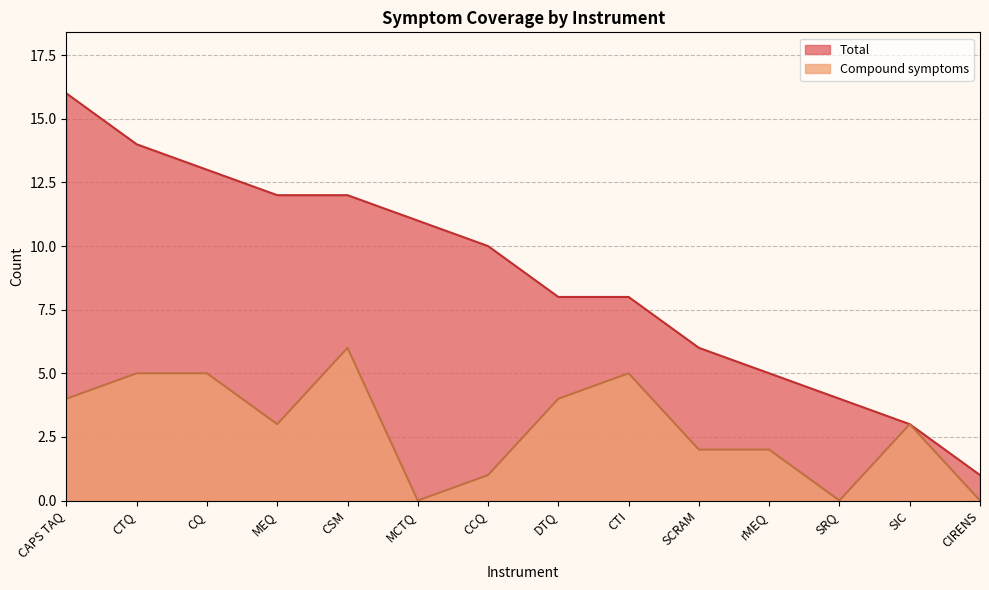

What is the value of the Total point at the 3rd from the left?

13